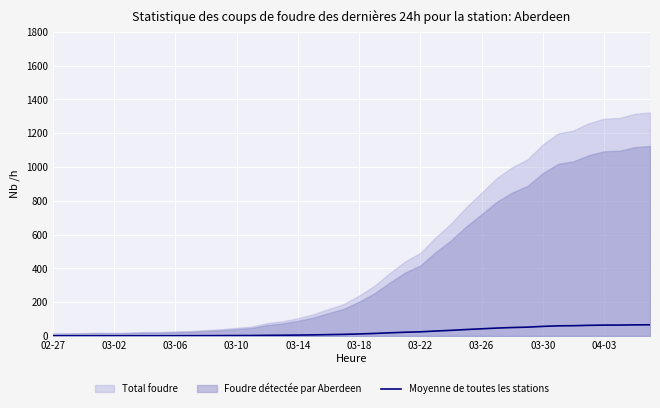

How many values are below 11?

20